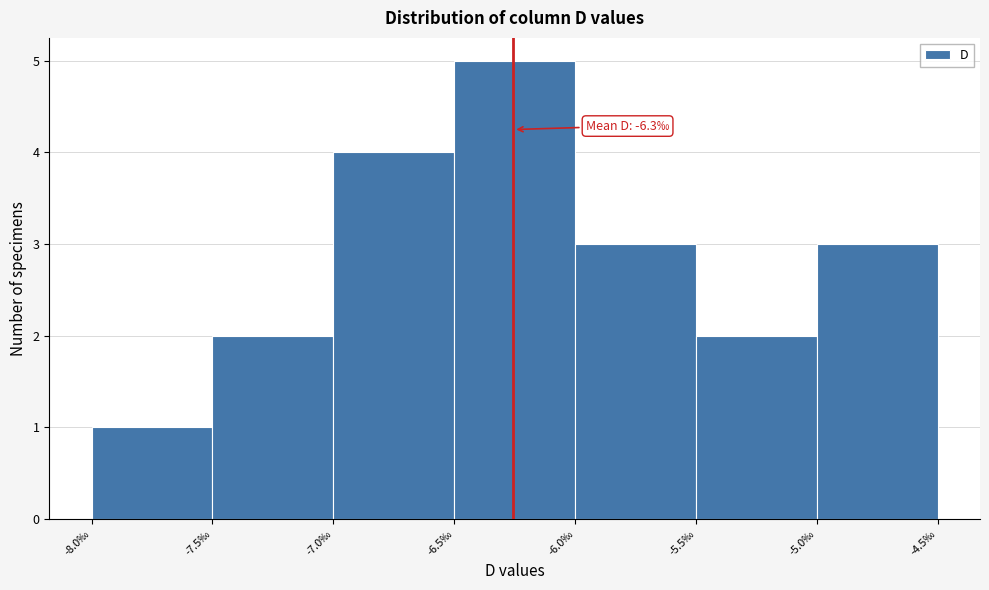

Which range on the x-axis has the tallest bar?

-6.5 to -6.0